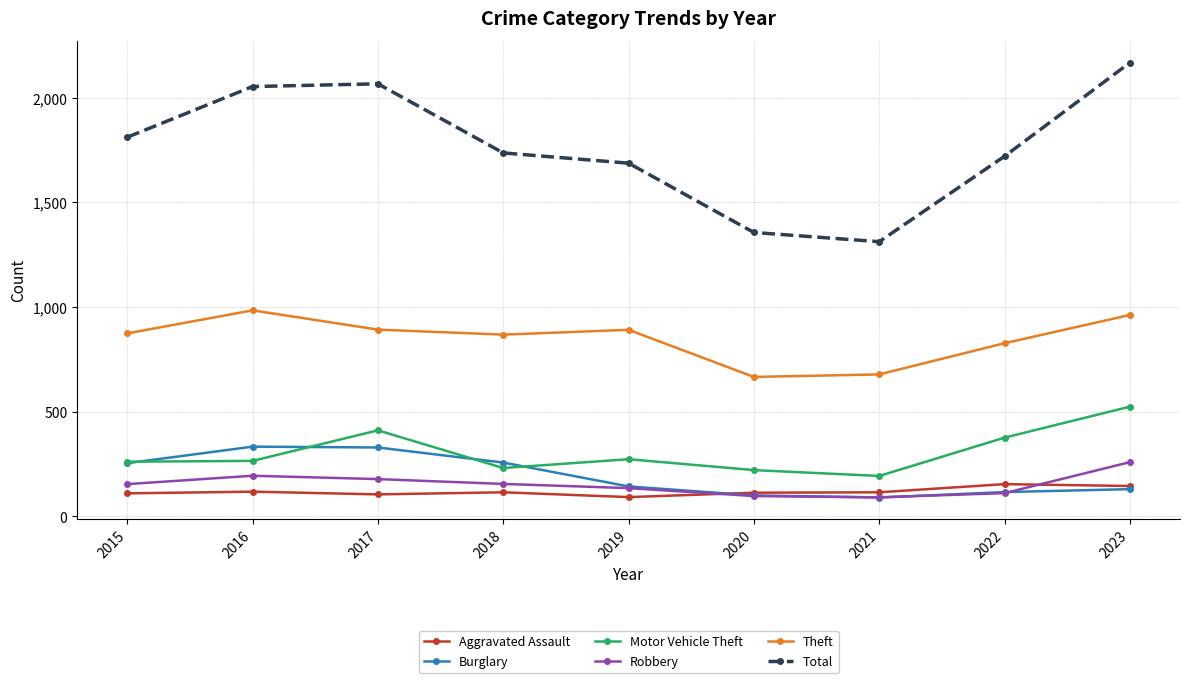

What is the difference between the second highest and second lowest values in the Theft series?

284